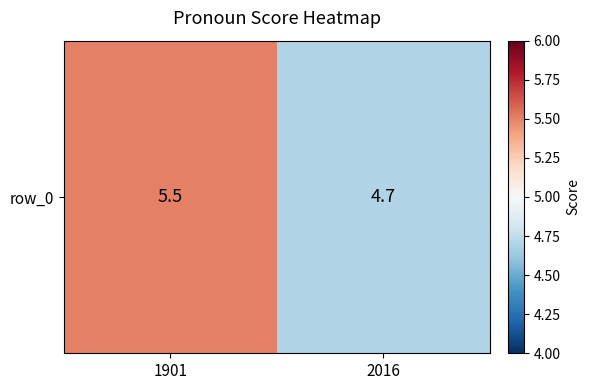

The chart shows a value of 5.5 at 1901. True or false?

True